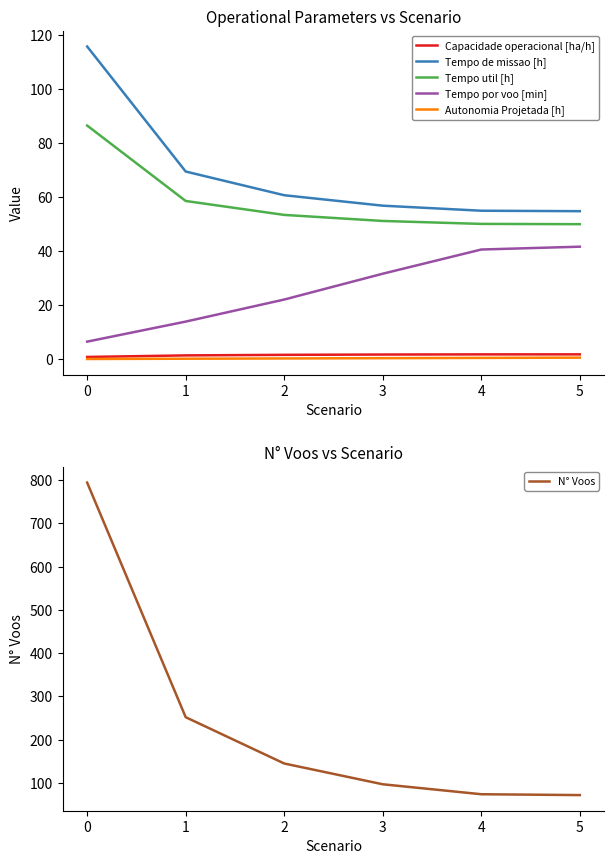

What are all the series names shown in the legend?

Capacidade operacional [ha/h], Tempo de missao [h], Tempo util [h], Tempo por voo [min], Autonomia Projetada [h], N° Voos